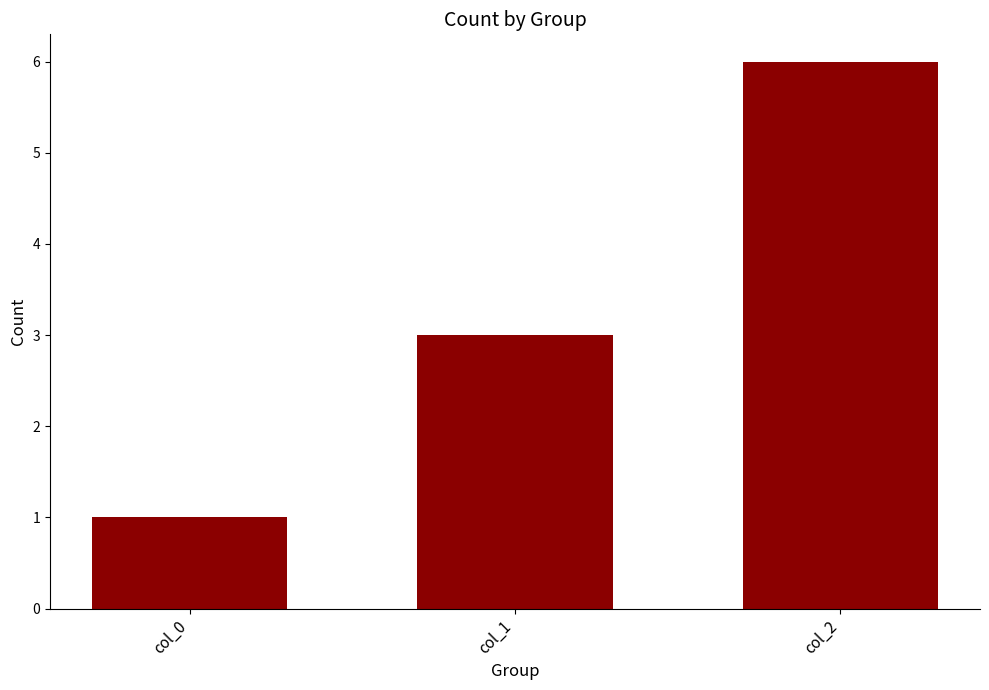

What value does the data have at col_1?

3